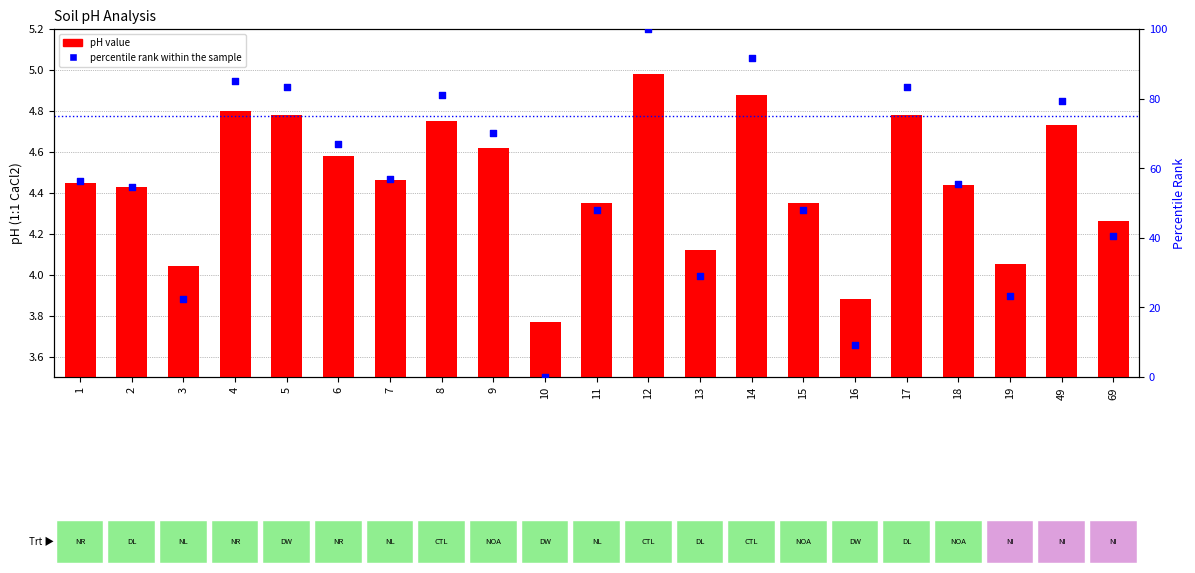

At how many categories does at least one series exceed 12?

19